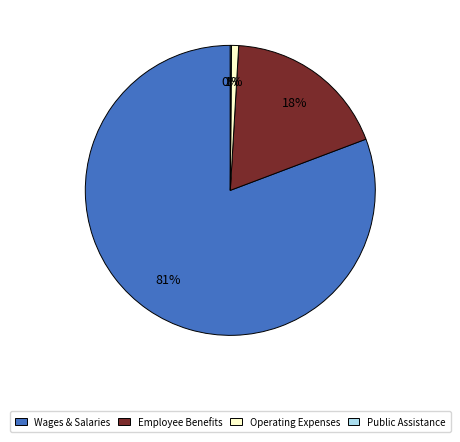

To the nearest percent, what portion does Operating Expenses represent?

1%